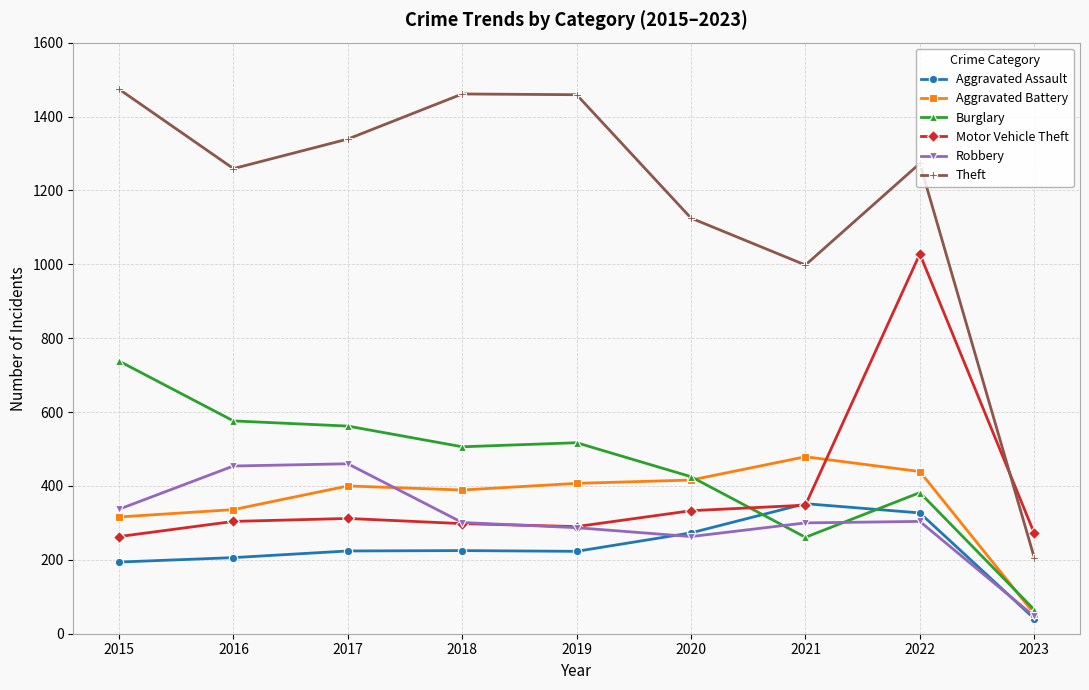

The Motor Vehicle Theft series shows 1028 at 2022. True or false?

True